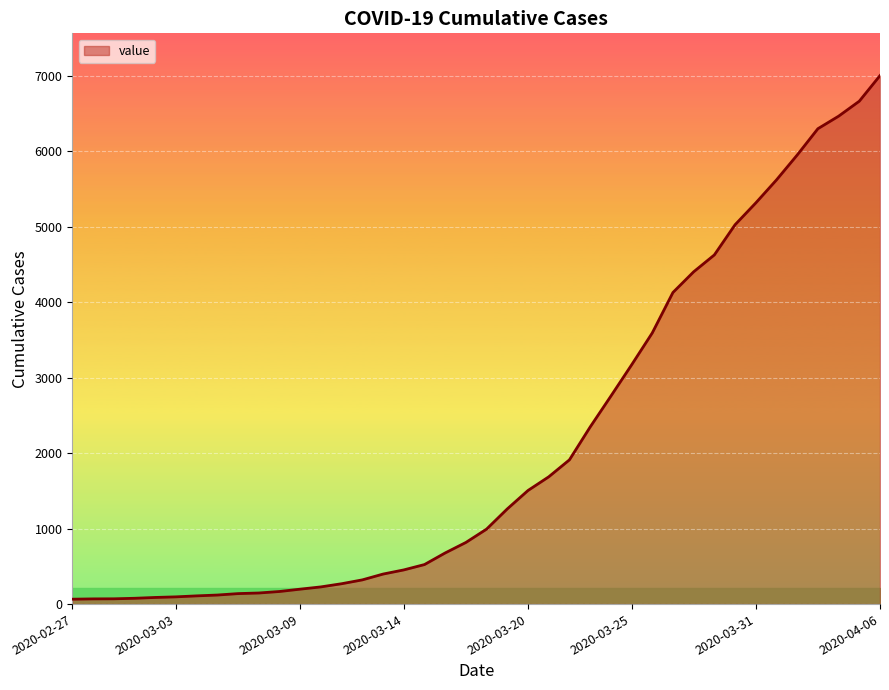

What is the maximum value shown in the chart?

7006